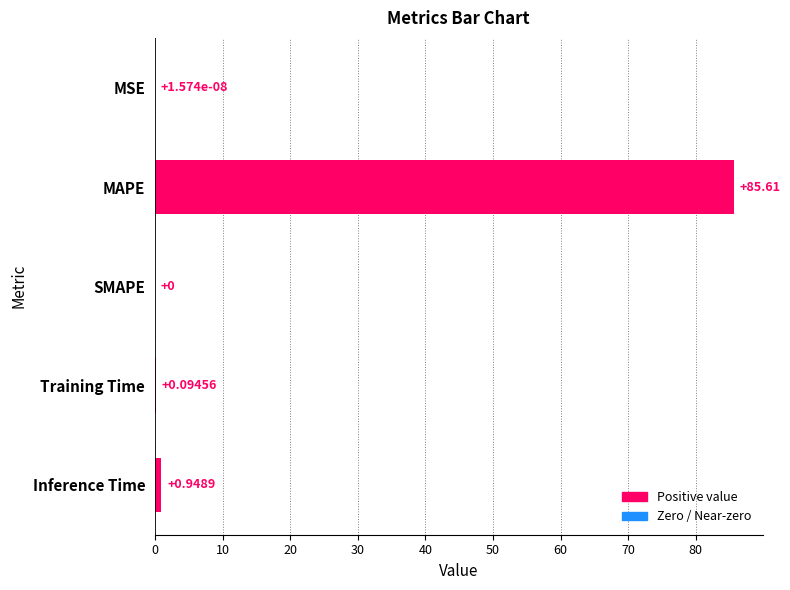

At which label is the value closest to 42?

Inference Time